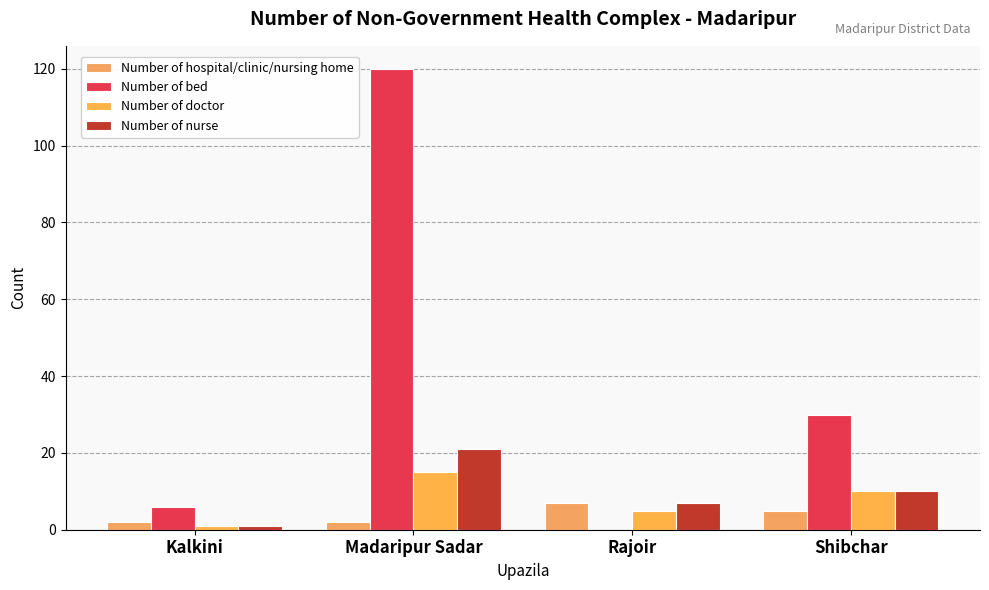

Where is Number of hospital/clinic/nursing home nearest to the value 4?

Shibchar